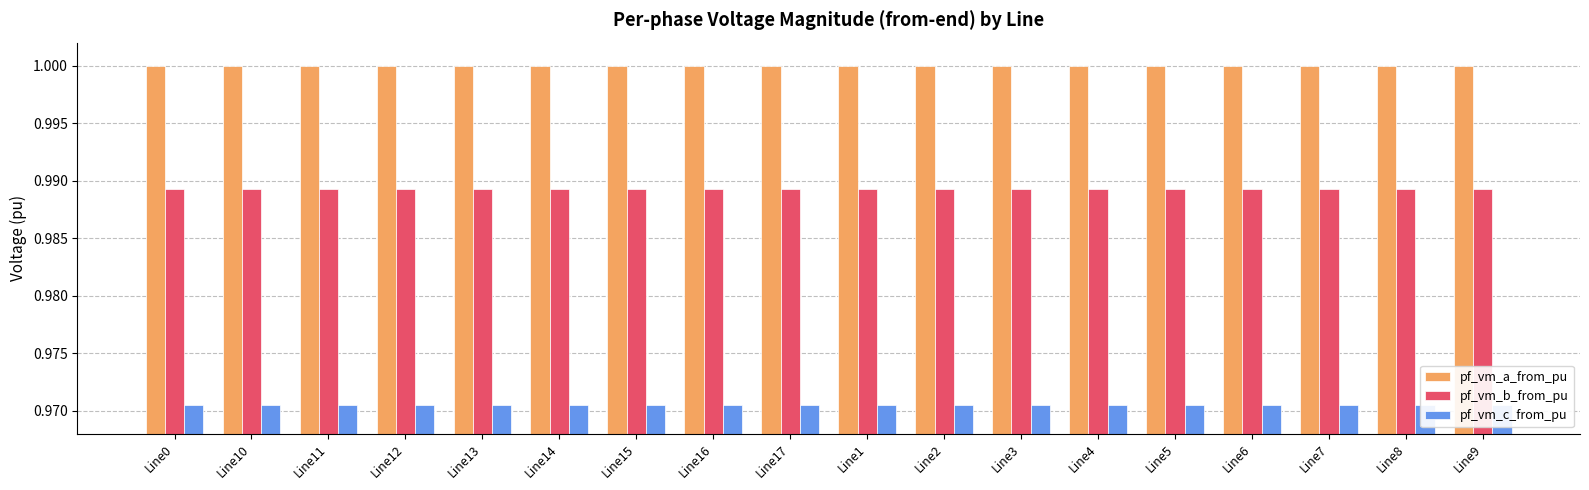

What is the sum of the pf_vm_a_from_pu values at Line5 and Line1?

2.0